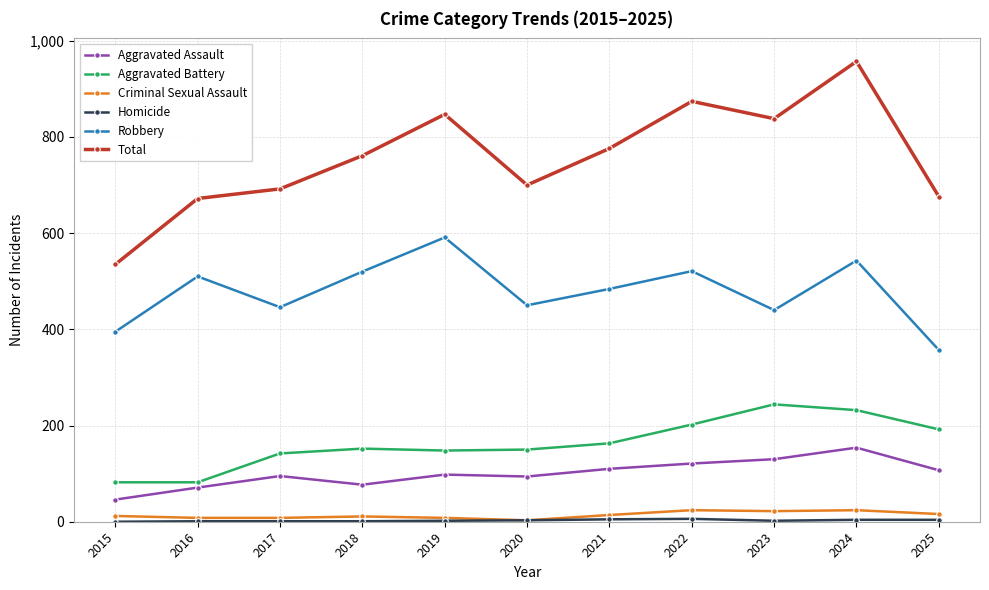

Which category has the highest value across all series?

2024